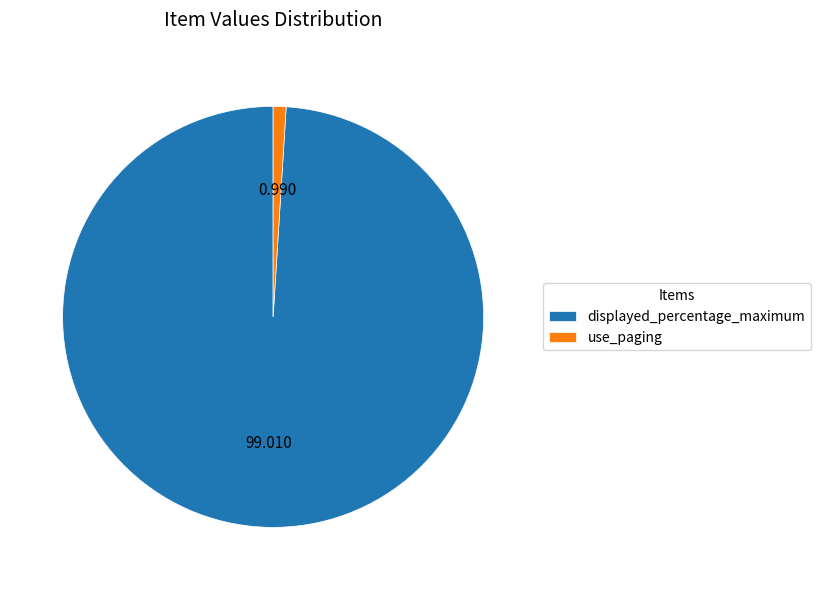

How many slices are in this pie chart?

2